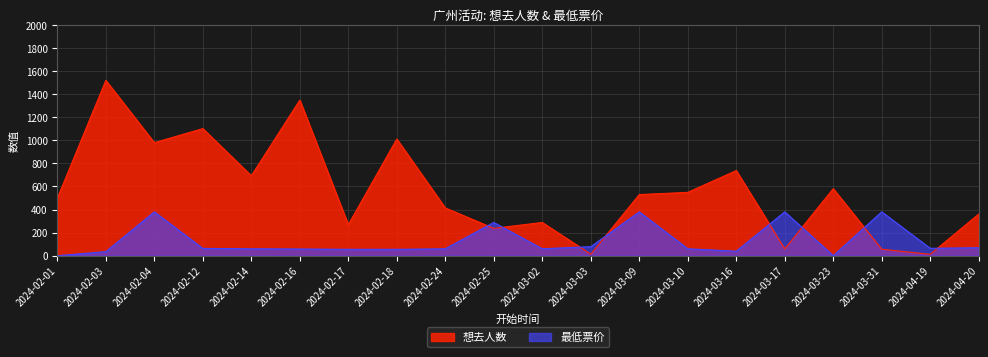

How many data points in 想去人数 are above 530?

9